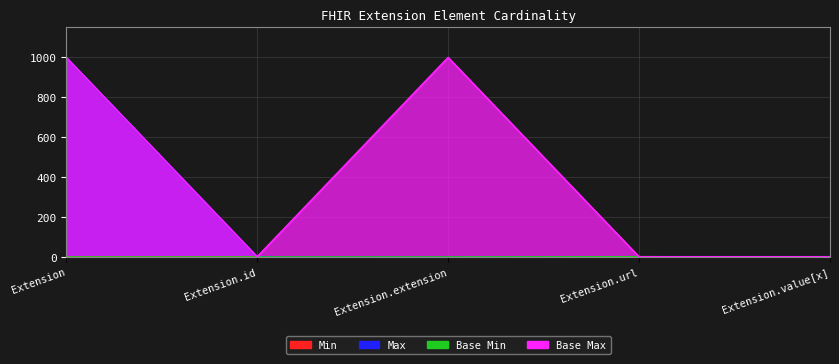

What is the spread (max minus min) of values at Extension.id?

1